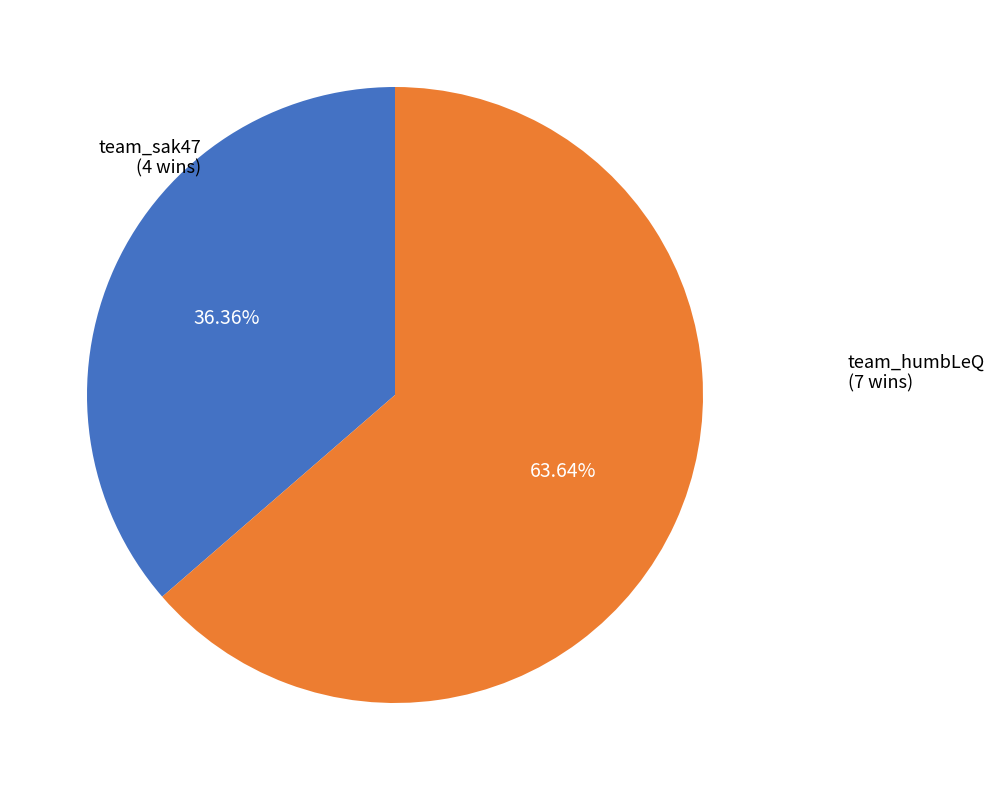

To the nearest percent, what is the combined percentage of team_sak47 and team_humbLeQ?

100%